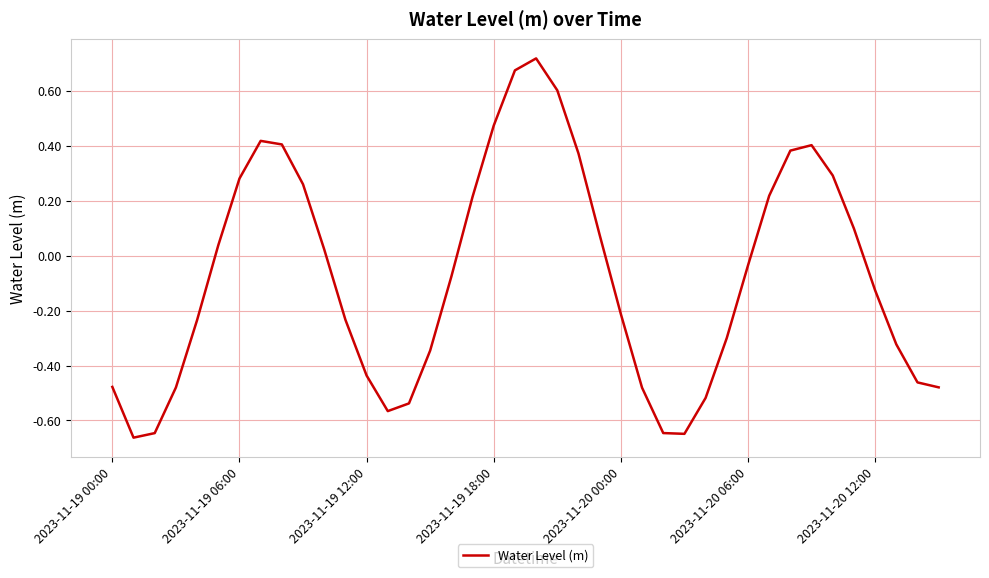

What is the difference between the maximum and minimum values?

1.4